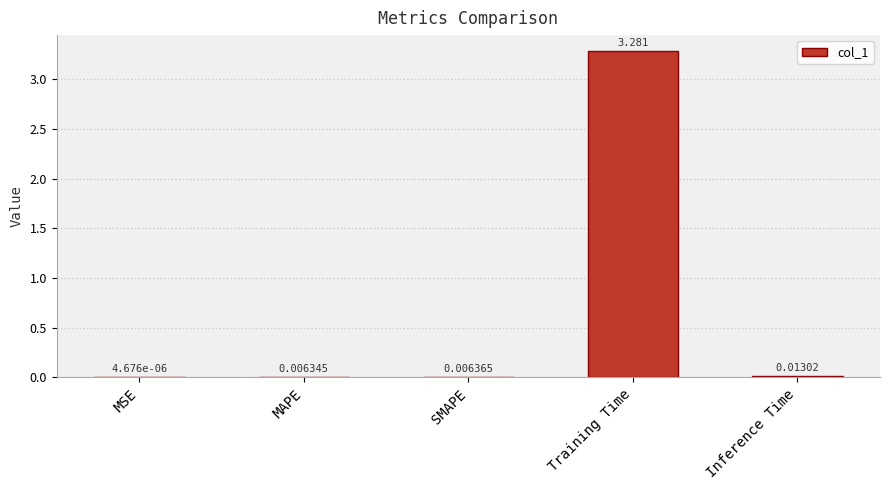

Which has a higher value, MAPE or Inference Time?

Inference Time